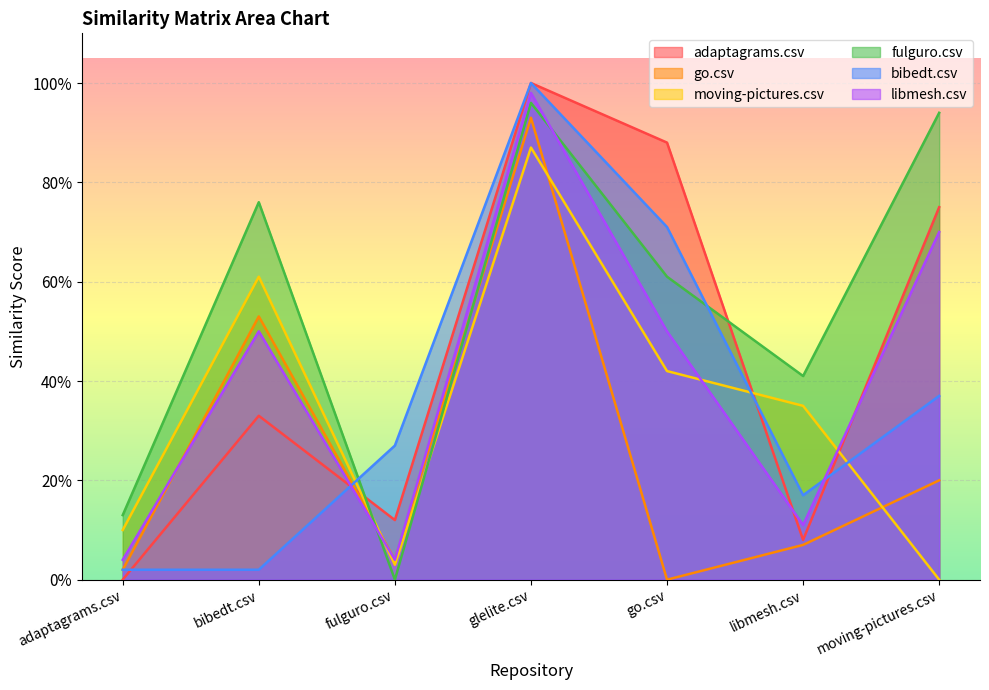

What is the maximum value for fulguro.csv?

1.0